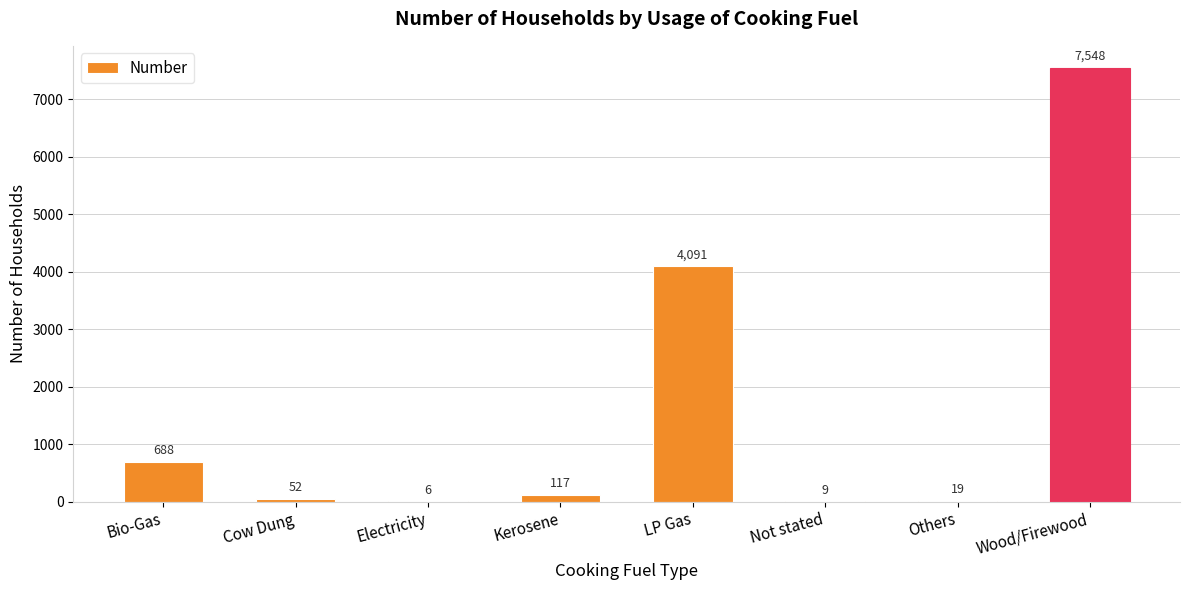

What is the maximum value shown in the chart?

7548